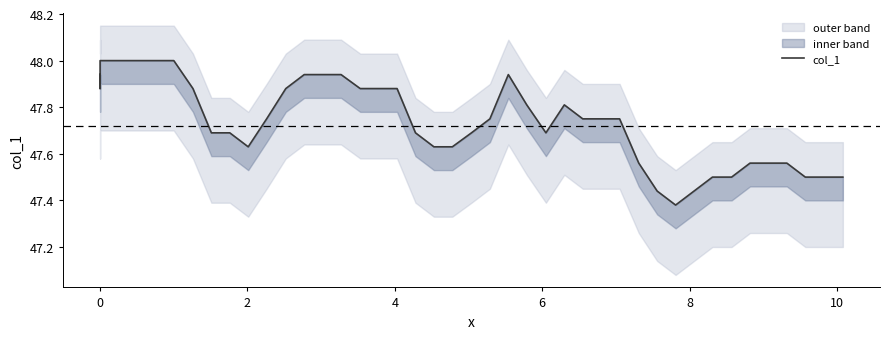

What is the label of the 3rd point from the left?

2